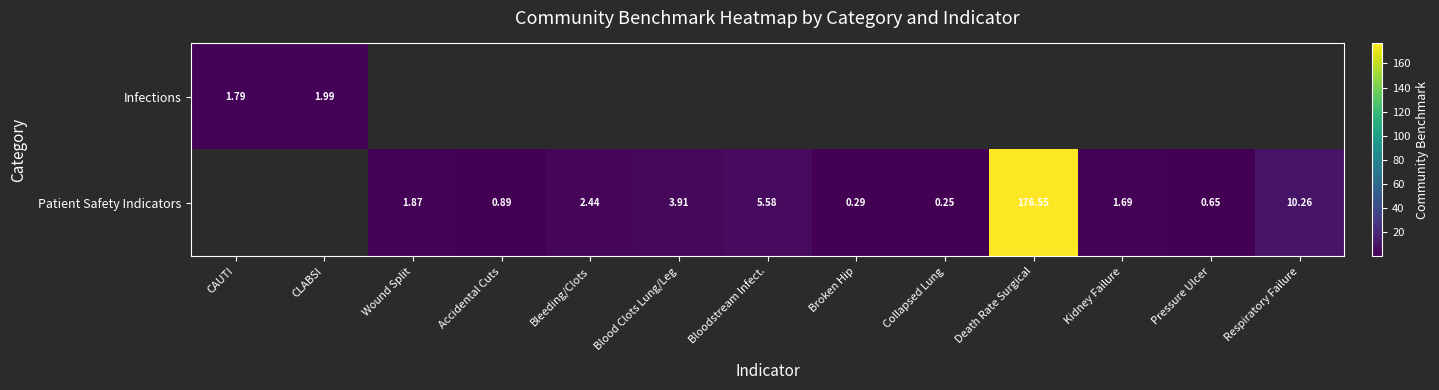

Rank the series by their average value, from lowest to highest.

Infections, Patient Safety Indicators